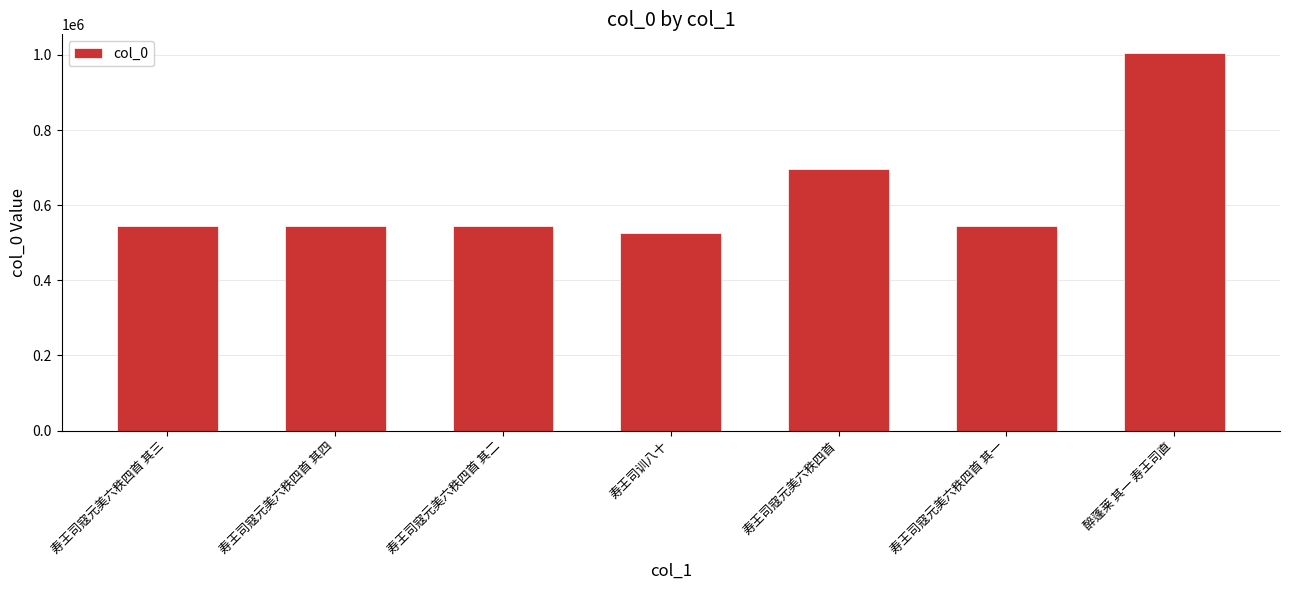

What value does the data have at 寿王司寇元美六秩四首 其一, to the nearest 50?

545350